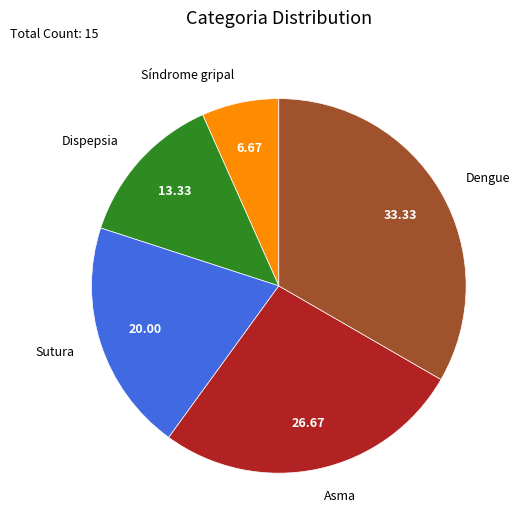

Which category has the smallest portion of the pie?

Síndrome gripal